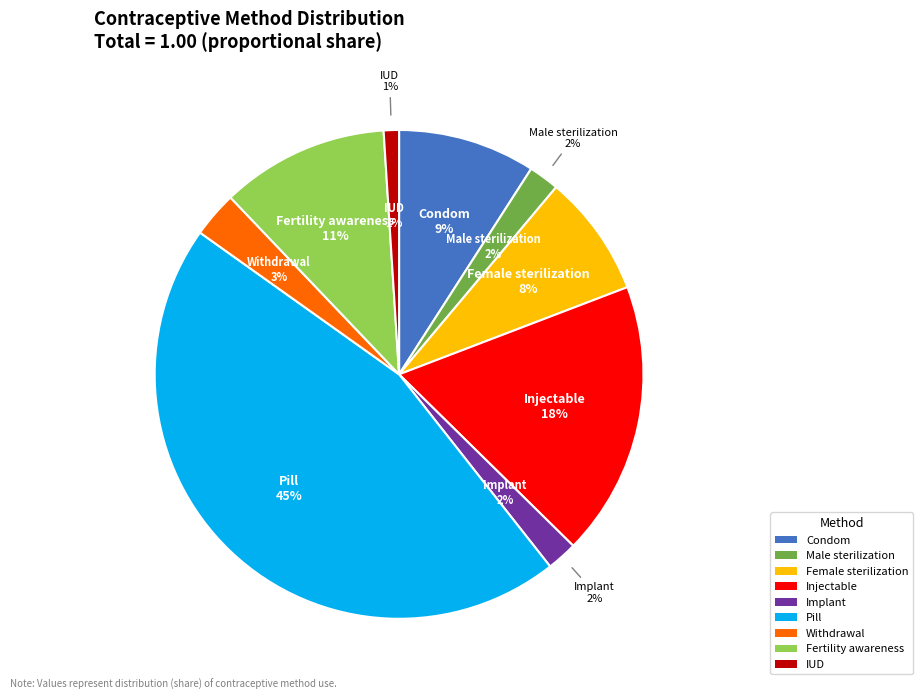

How many slices are in this pie chart?

9